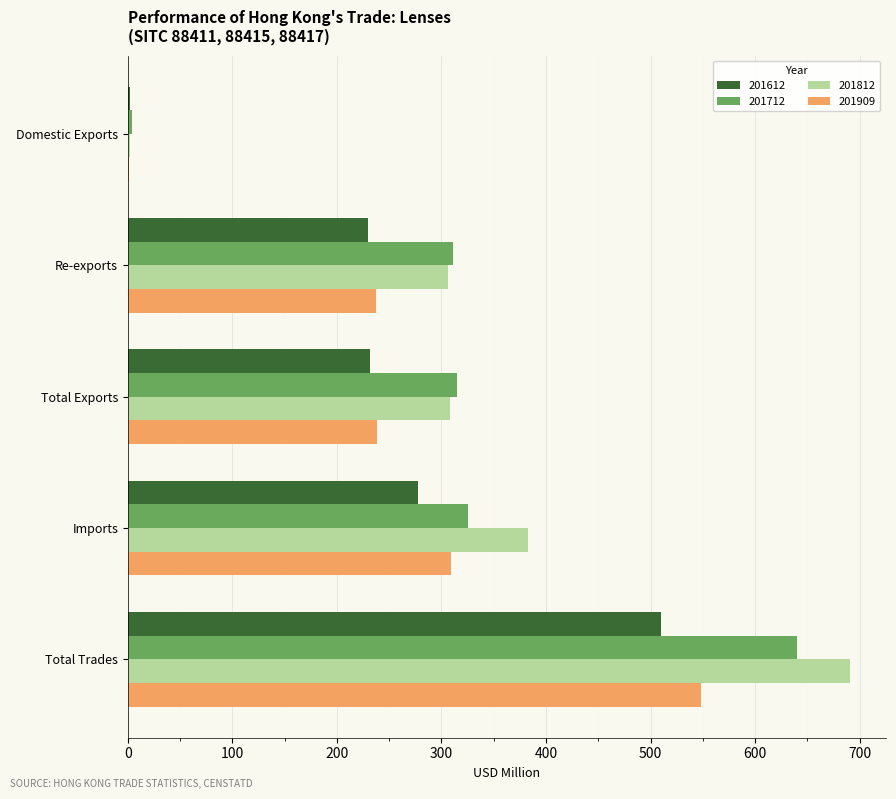

Read the 201612 value at Total Trades.

509.7